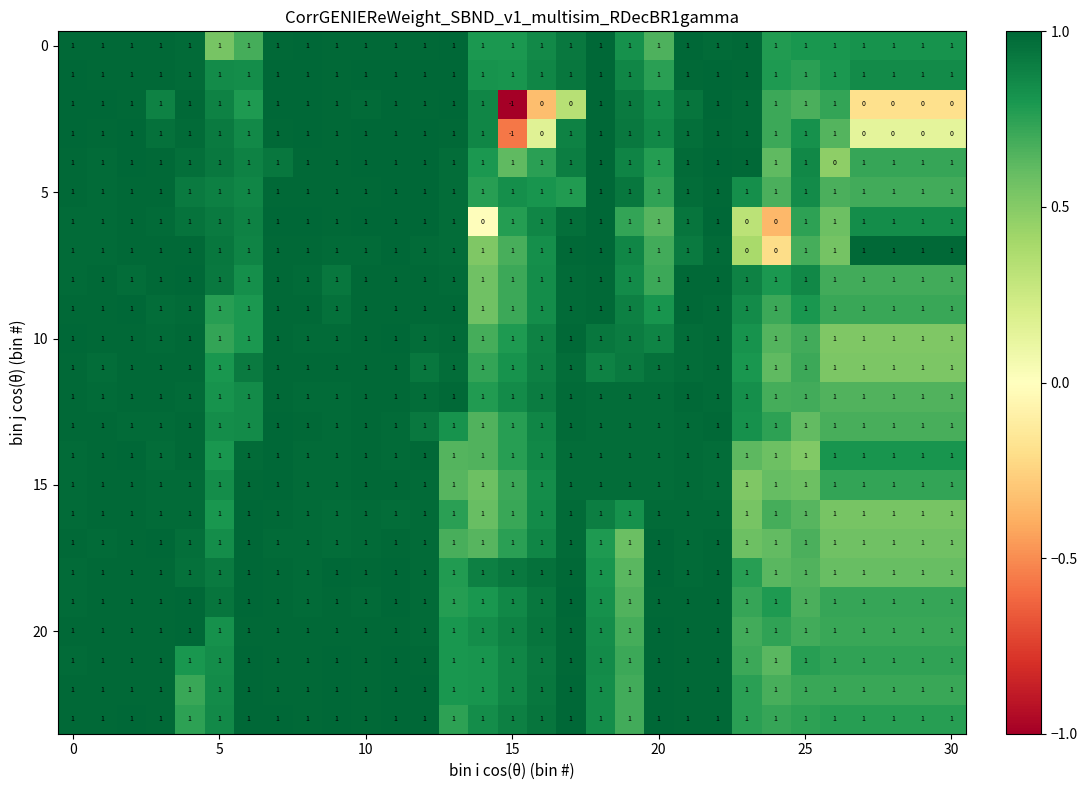

At how many categories does at least one series exceed 0?

31